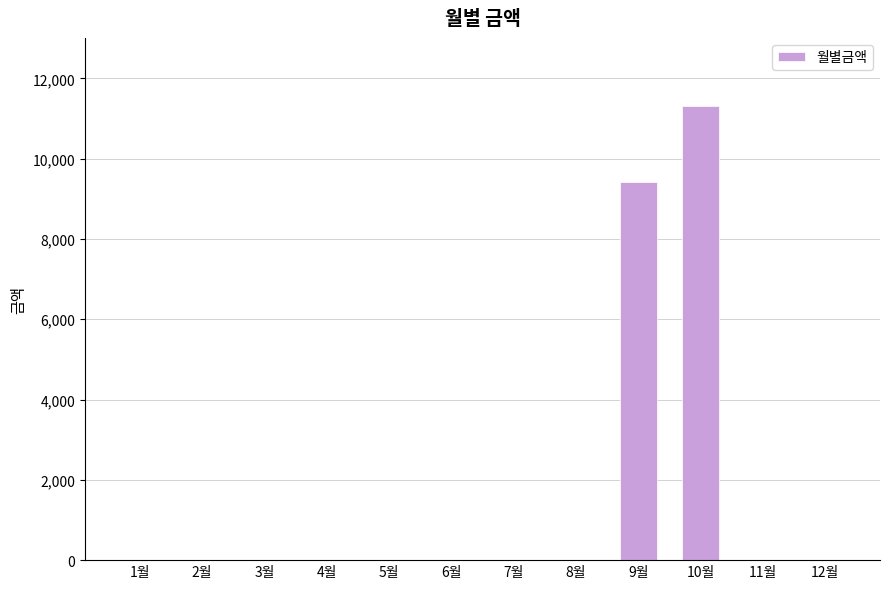

Count the number of categories in the chart.

12